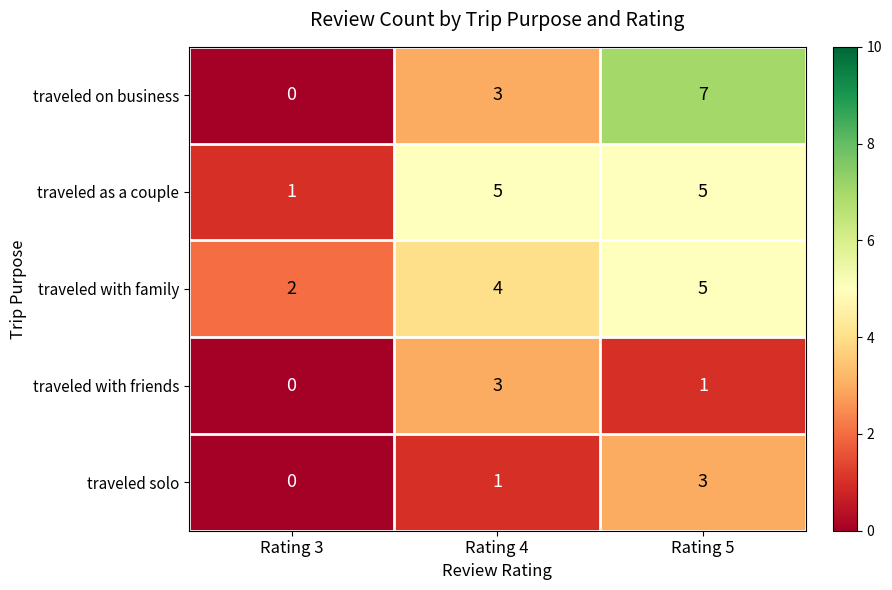

What is the total value across all series at Rating 3?

3